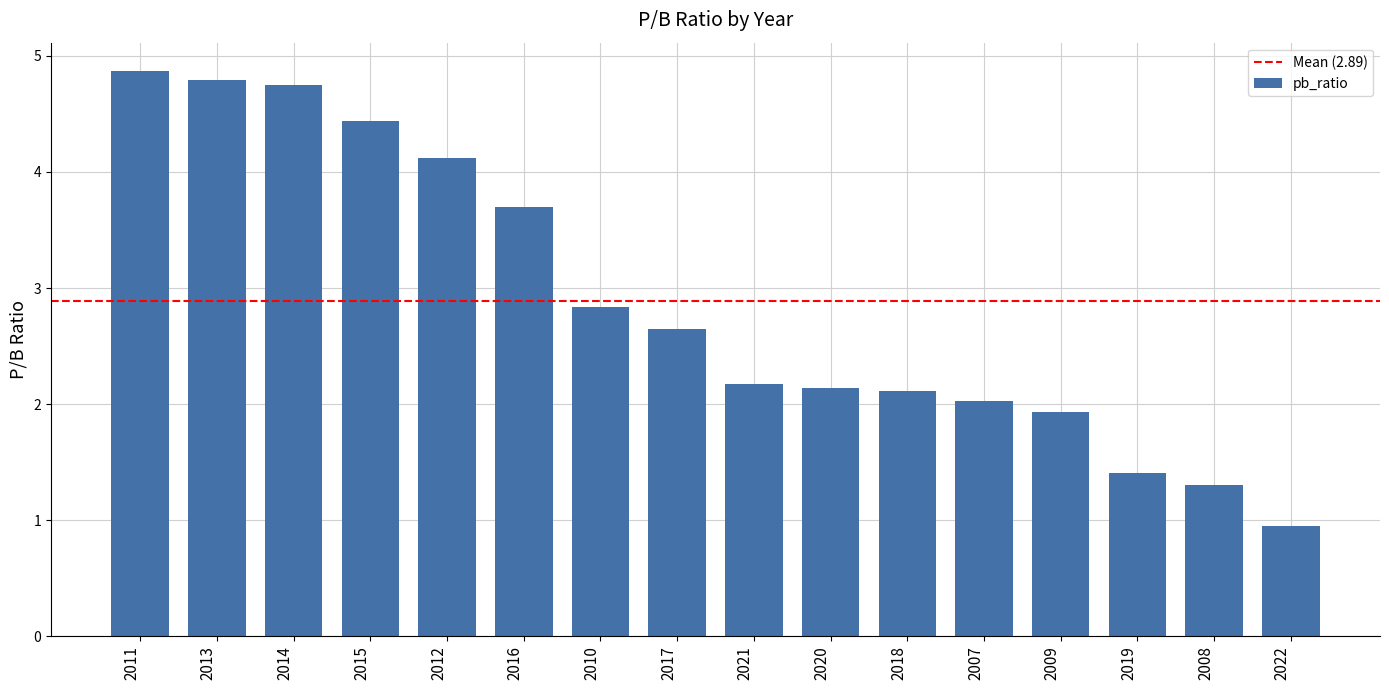

What is the change in value from 2020 to 2007?

-0.1